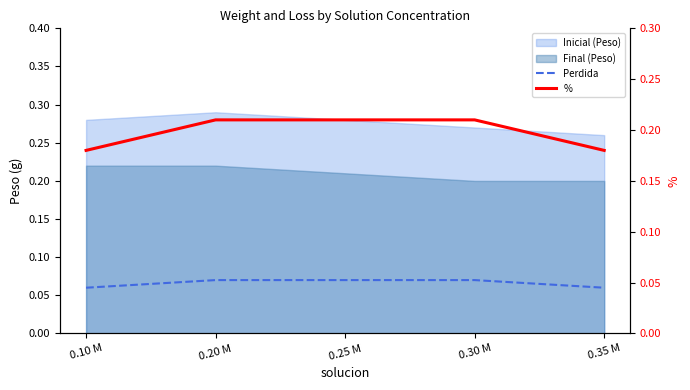

Which category has the highest value in the Perdida series?

0.20 M